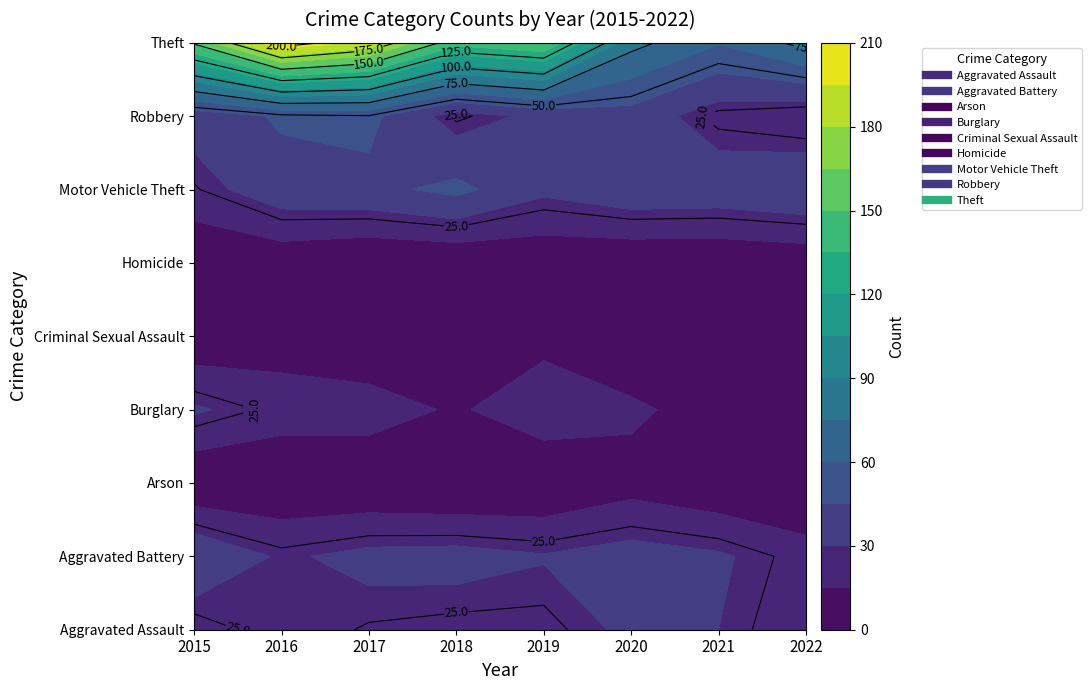

The Theft series shows 126 at 2017. True or false?

False